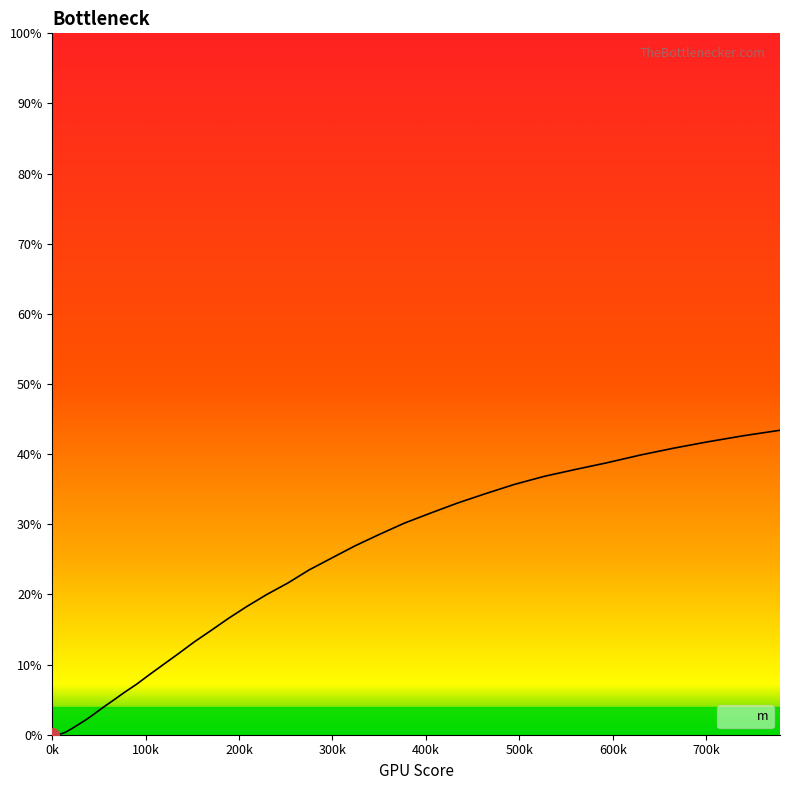

How many data points are above 0?

38